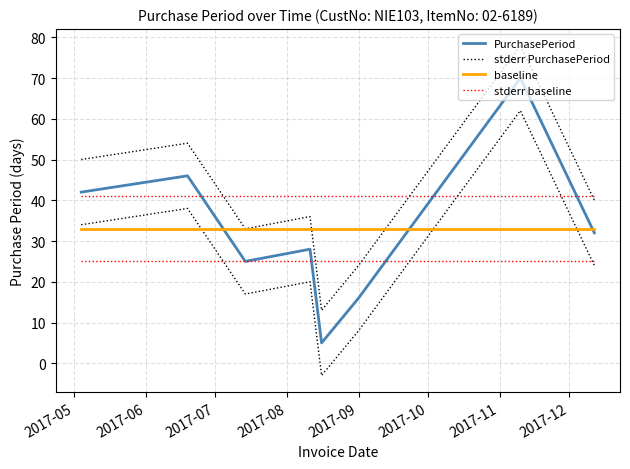

True or false: PurchasePeriod and stderr PurchasePeriod cross at least once.

False